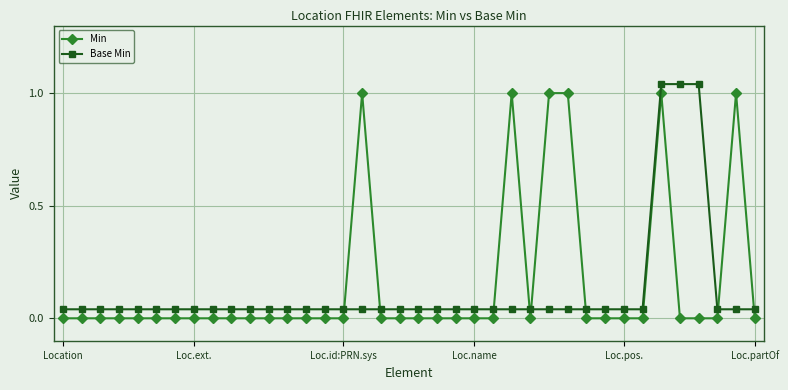

Where is the first local minimum for Min?

25